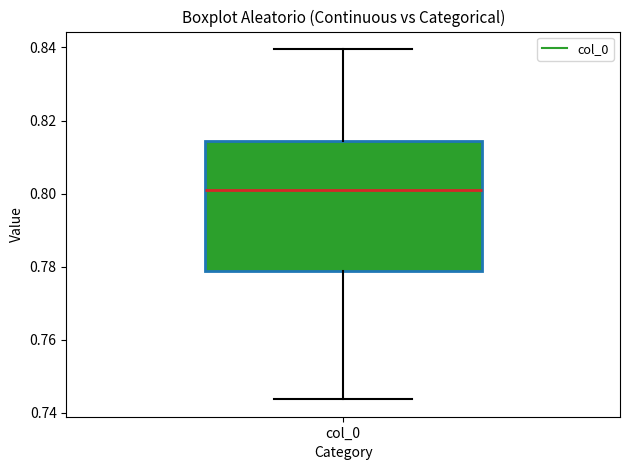

Transcribe this box plot: give where the median line is, the range the box spans, and where the two whiskers end, as read against the y-axis. The values are not printed on the chart, so give them approximately, as read against the axis.

median 0.800, box 0.778 to 0.814, whiskers 0.744 to 0.840